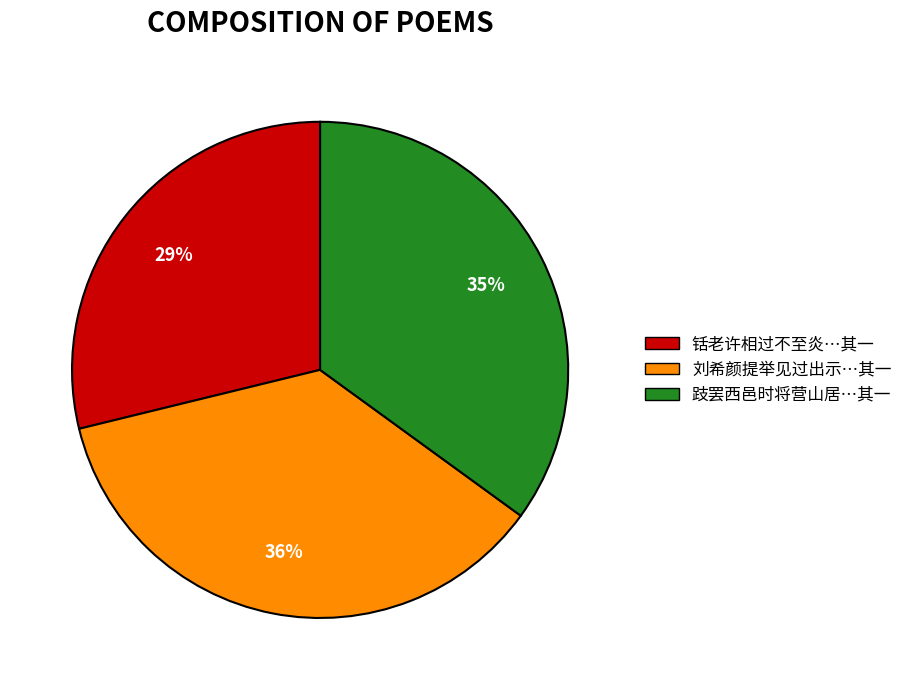

What percentage is the 跂罢西邑时将营山居…其一 slice, to the nearest percent?

35%